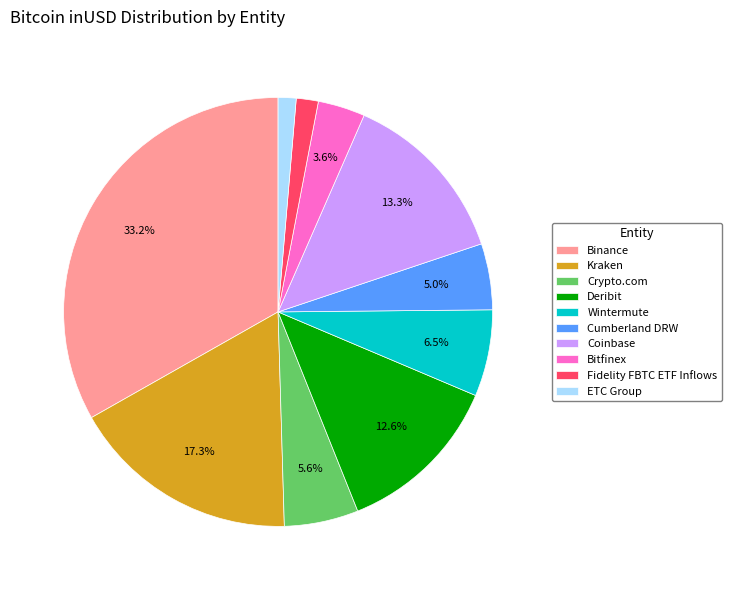

The Crypto.com slice represents 17% of the pie. True or false?

False